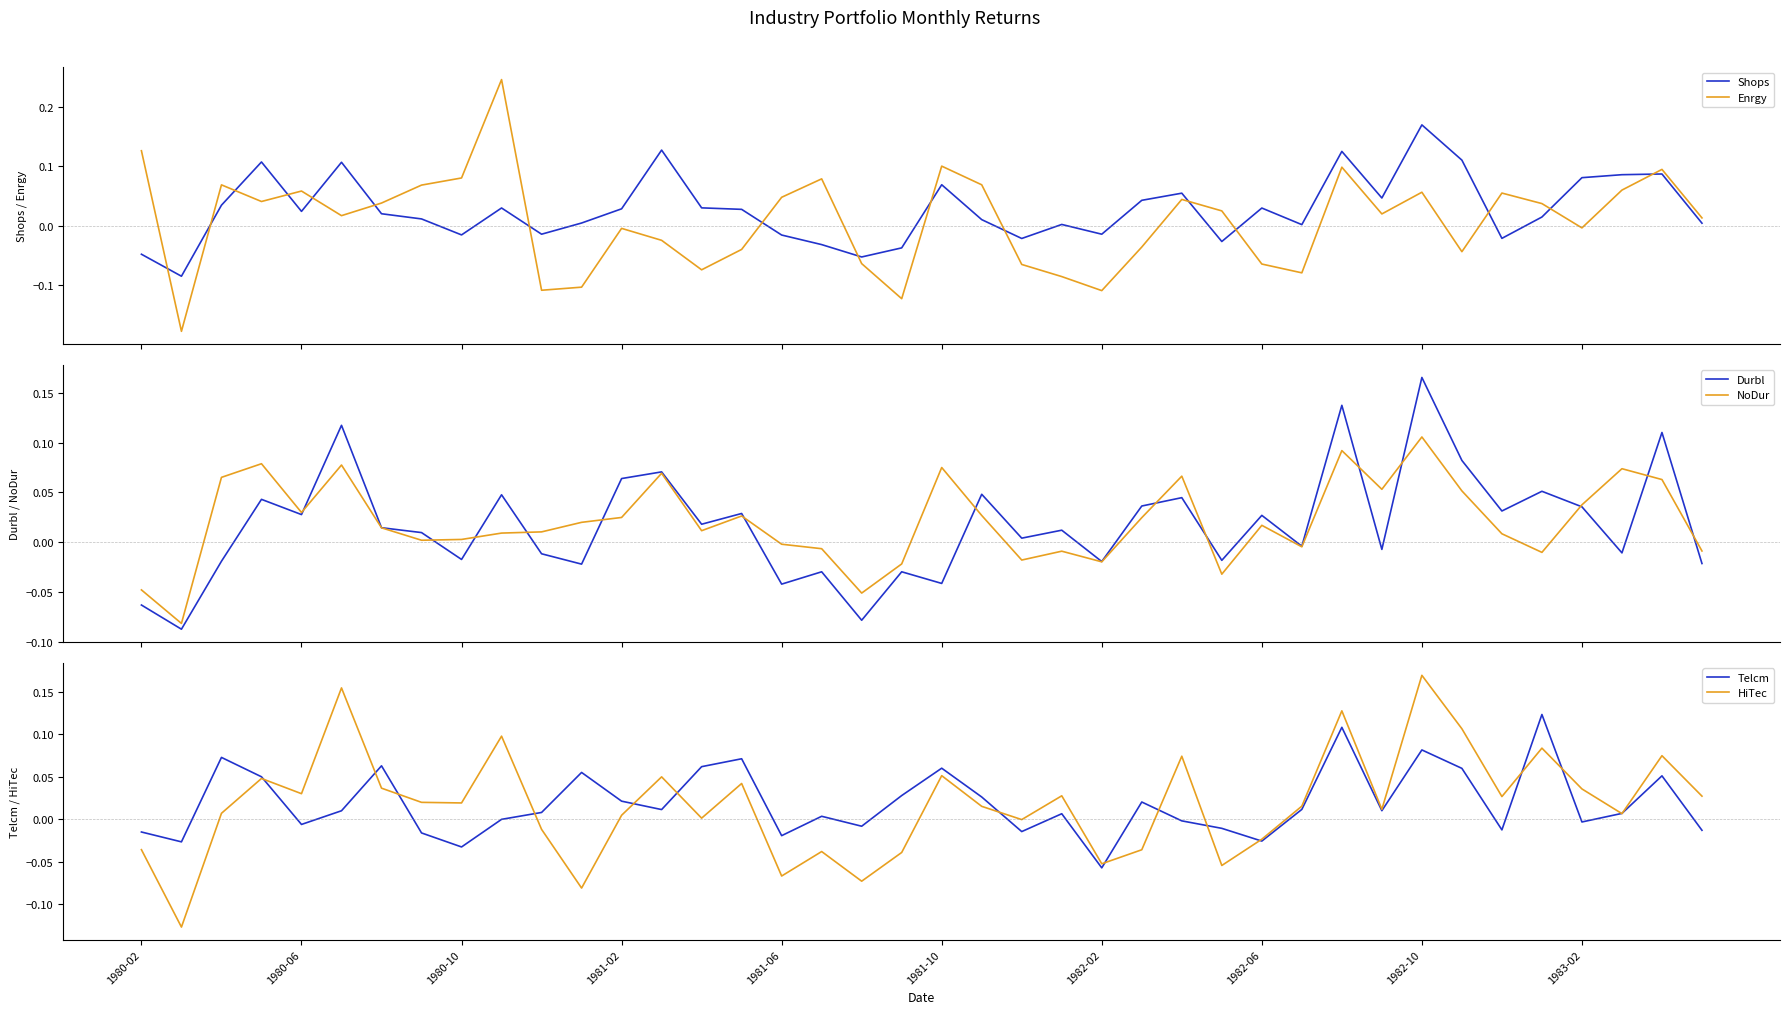

True or false: Shops and Enrgy cross at least once.

True